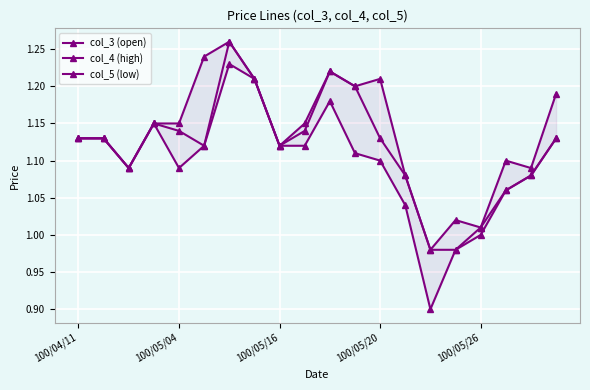

What is the difference between the highest and lowest values at 14?

0.1